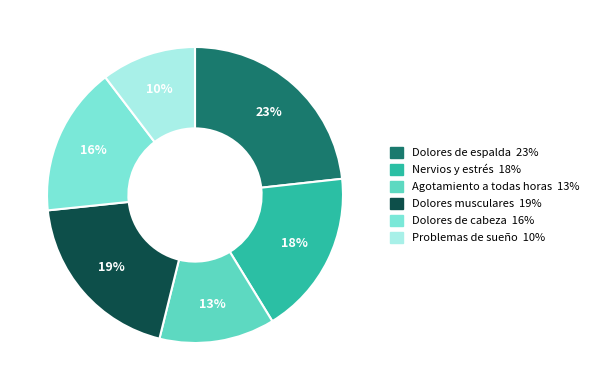

Count the number of slices in the pie.

6